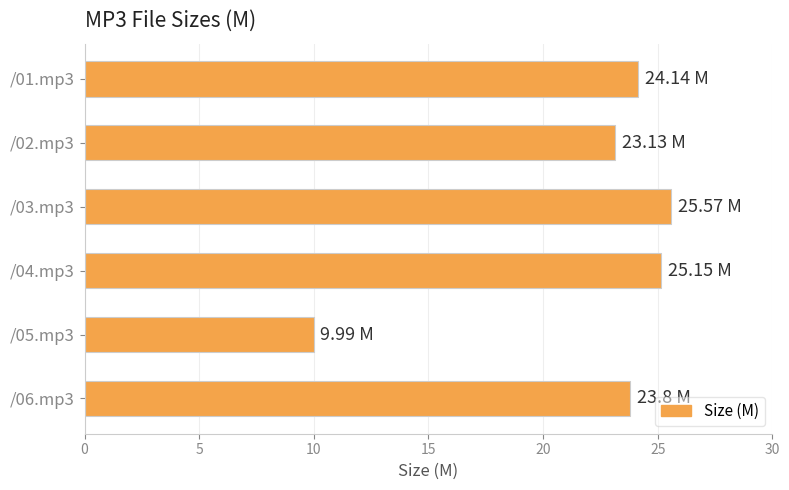

Are the bars horizontal?

Yes